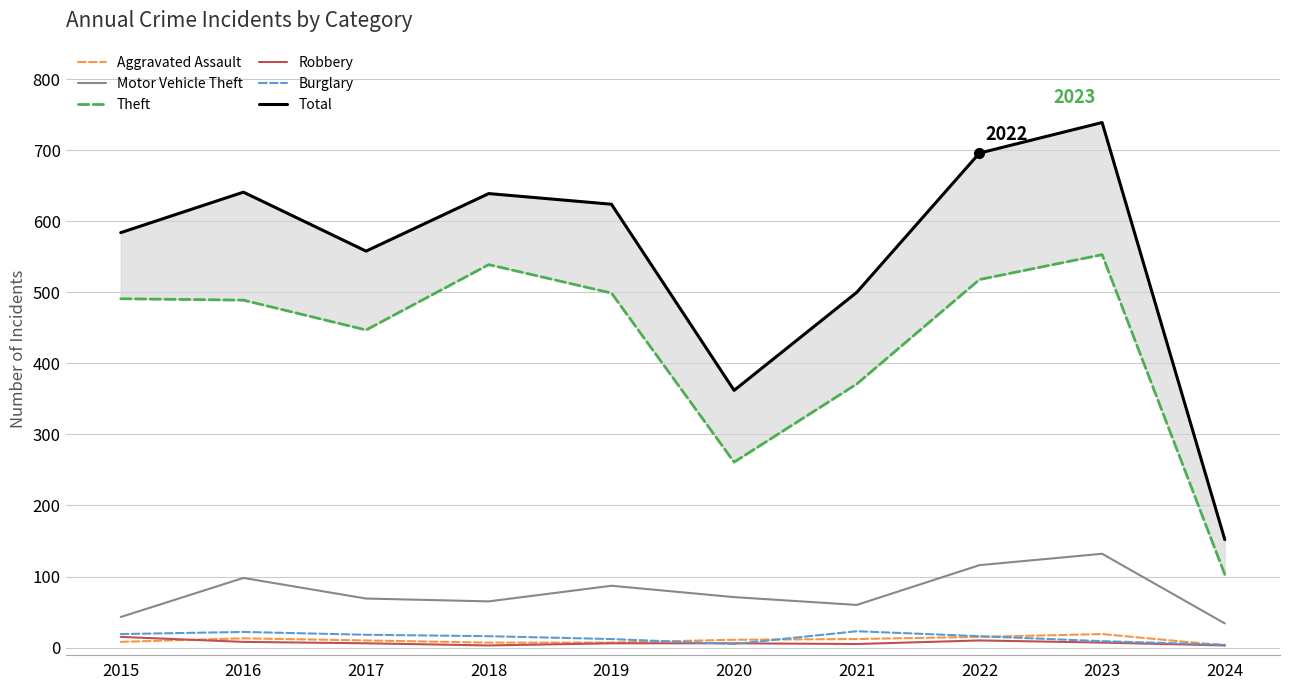

True or false: Robbery and Aggravated Assault intersect in this chart.

True